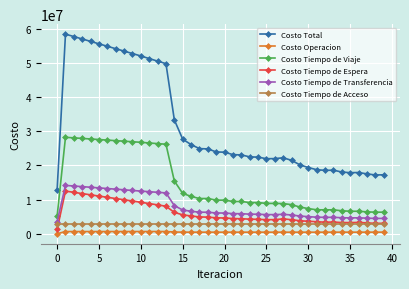

Which series has the largest total across all categories?

Costo Total